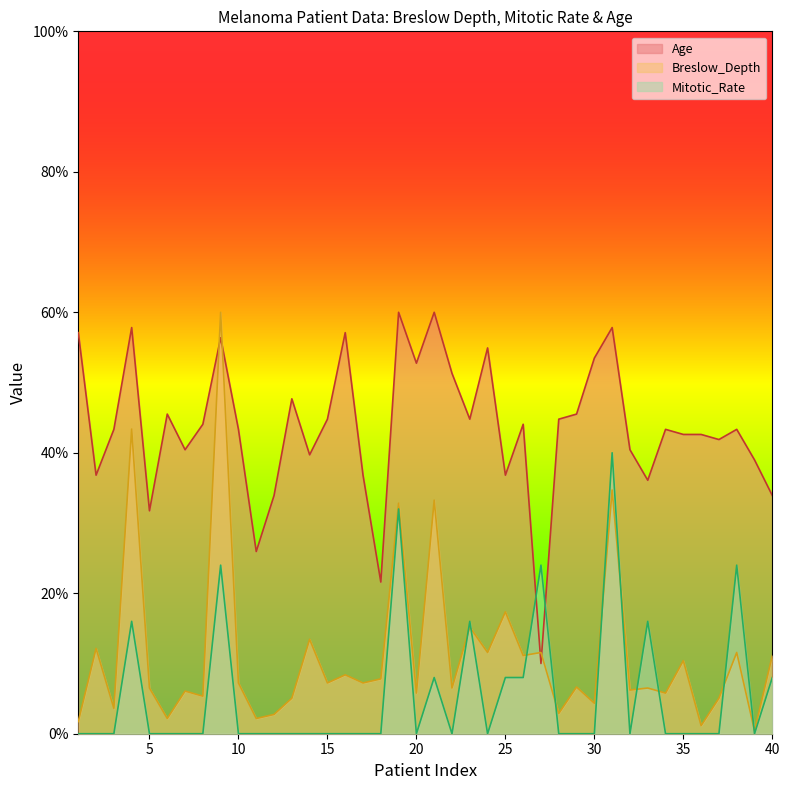

Where do Mitotic_Rate and Age first cross each other?

26 and 27